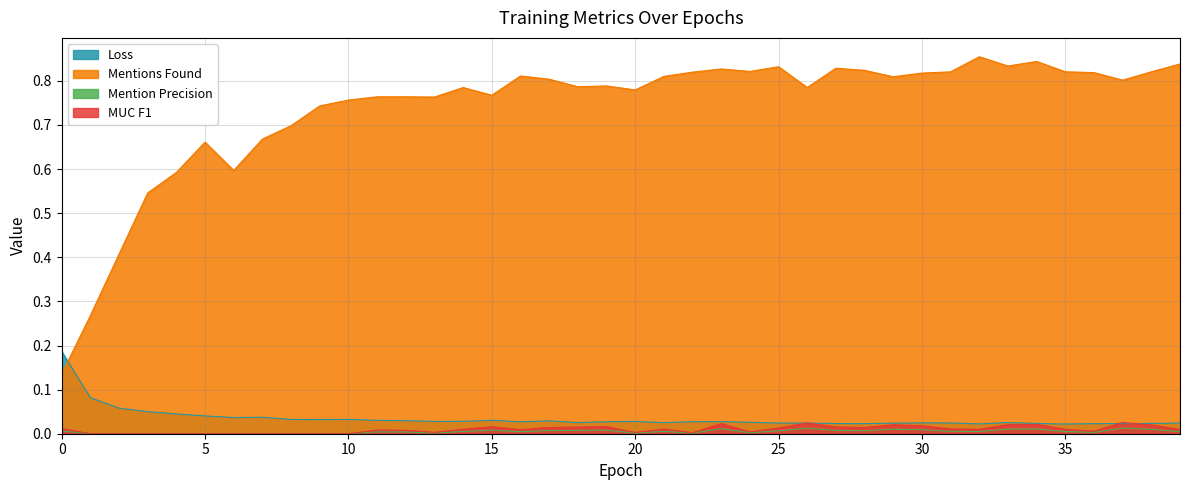

What are all the series names shown in the legend?

Loss, Mentions Found, Mention Precision, MUC F1